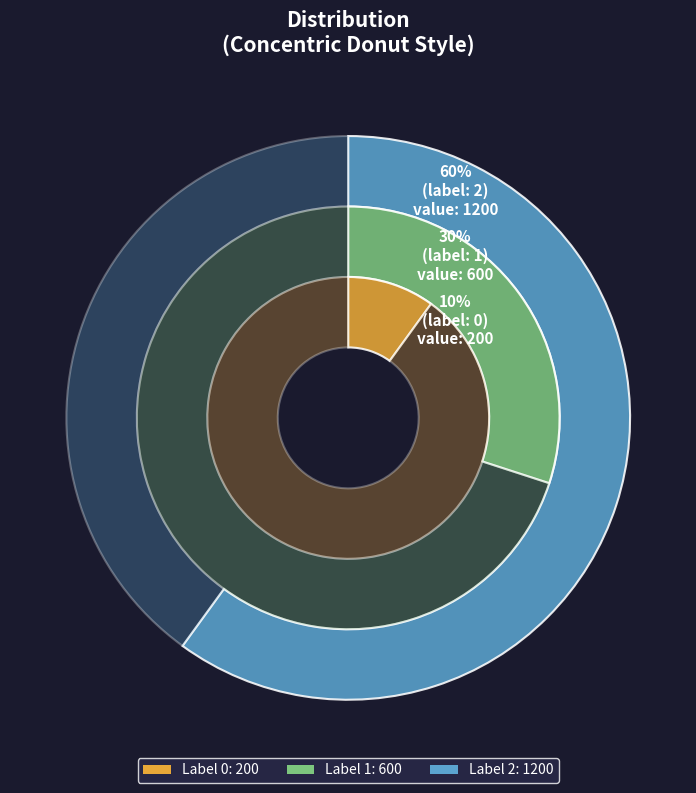

Does 2 represent more than half of the total?

Yes